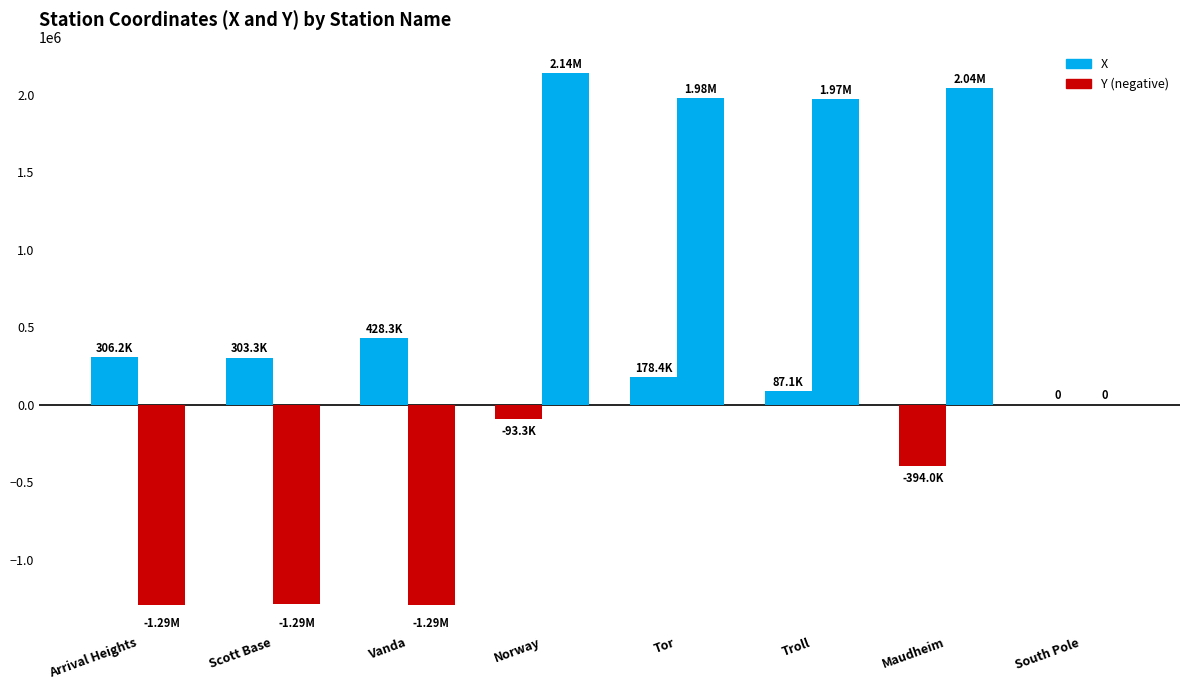

Reading left to right, list all the values displayed in this chart.

X: Arrival Heights=306161.2	Scott Base=303279.0	Vanda=428258.6	Norway=-93283.8	Tor=178387.5	Troll=87139.0	Maudheim=-393972.2	South Pole=0.0
Y: Arrival Heights=-1291292.8	Scott Base=-1289816.0	Vanda=-1292411.6	Norway=2136551.4	Tor=1975601.8	Troll=1968113.8	Maudheim=2039477.9	South Pole=0.0